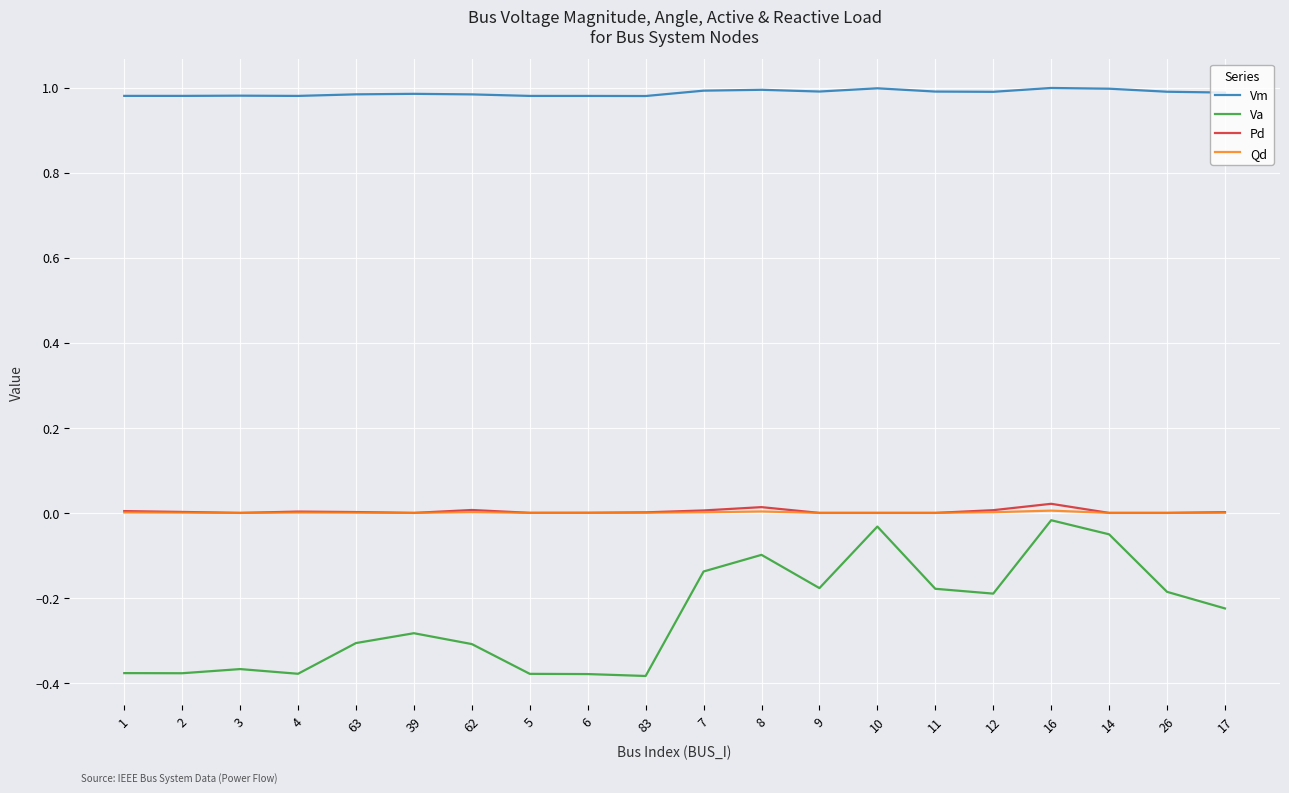

How many categories are shown in the chart?

20